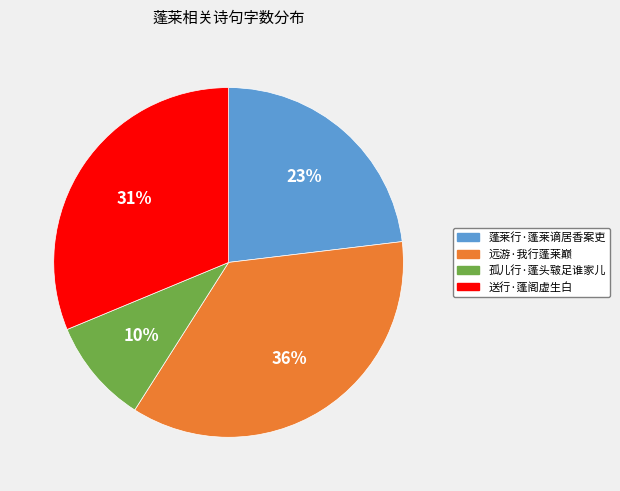

How many slices are in this pie chart?

4